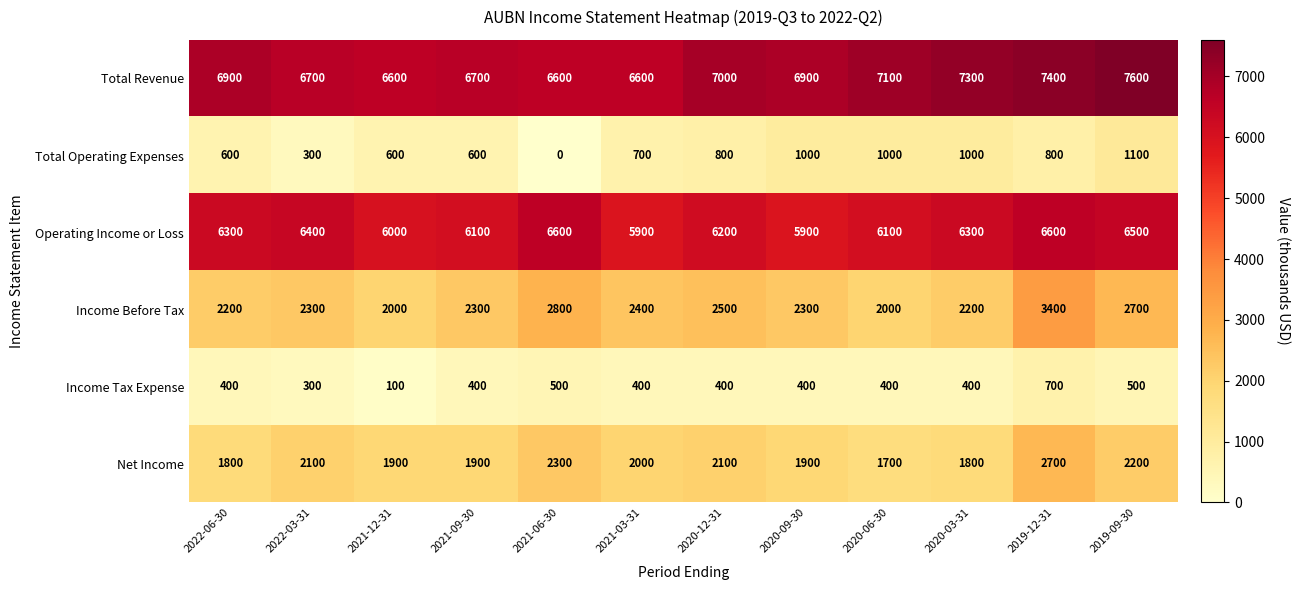

What is the difference between the maximum and minimum values in the Total Revenue series?

1000